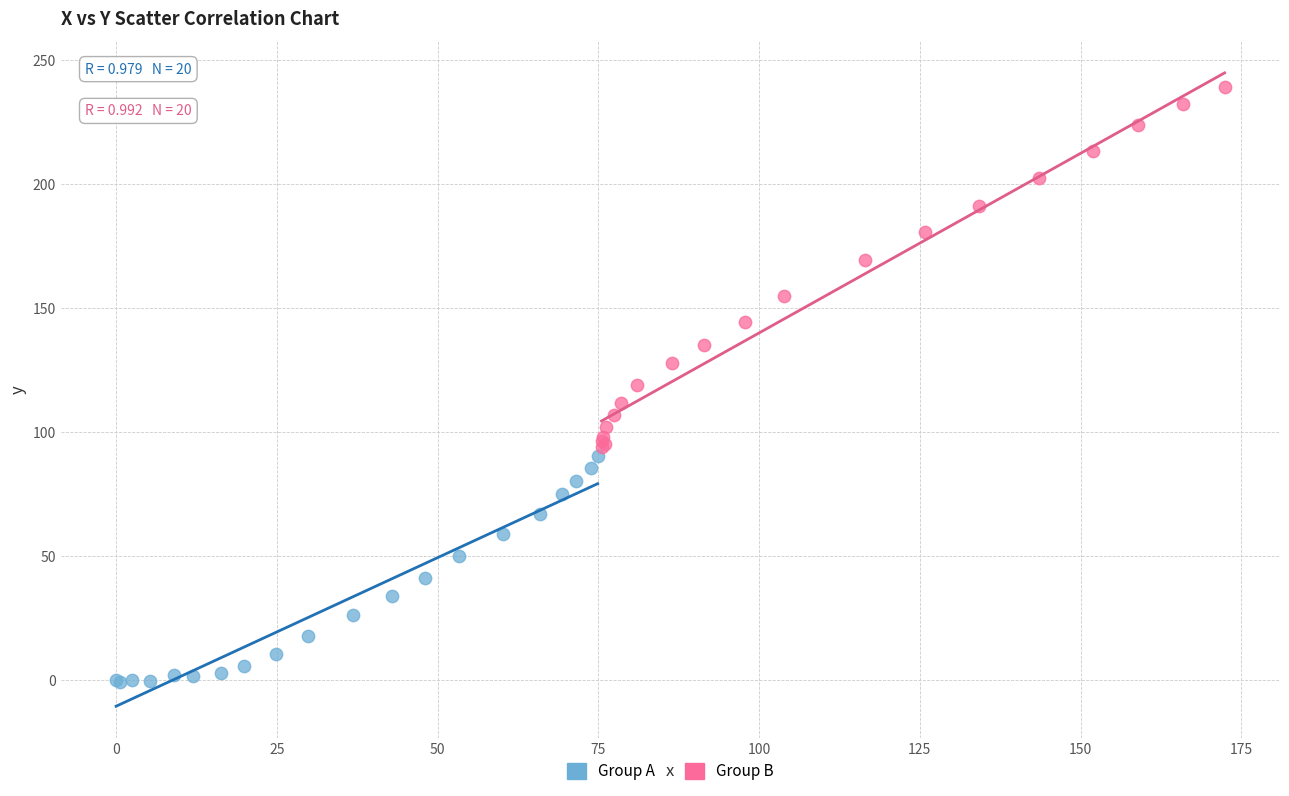

Which series reaches the minimum Y coordinate?

Group A